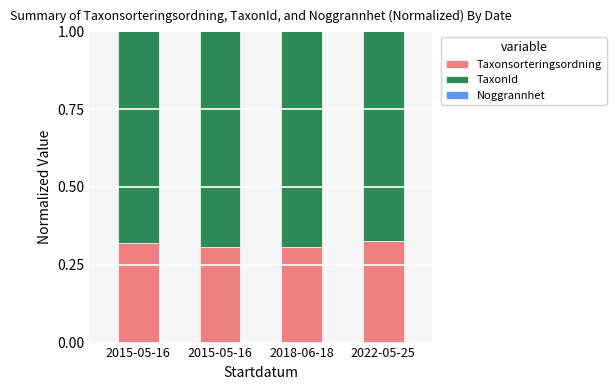

Are the bars horizontal?

No